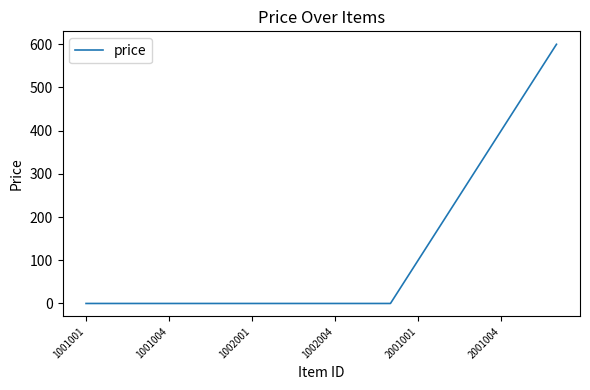

What is the maximum value shown in the chart?

600